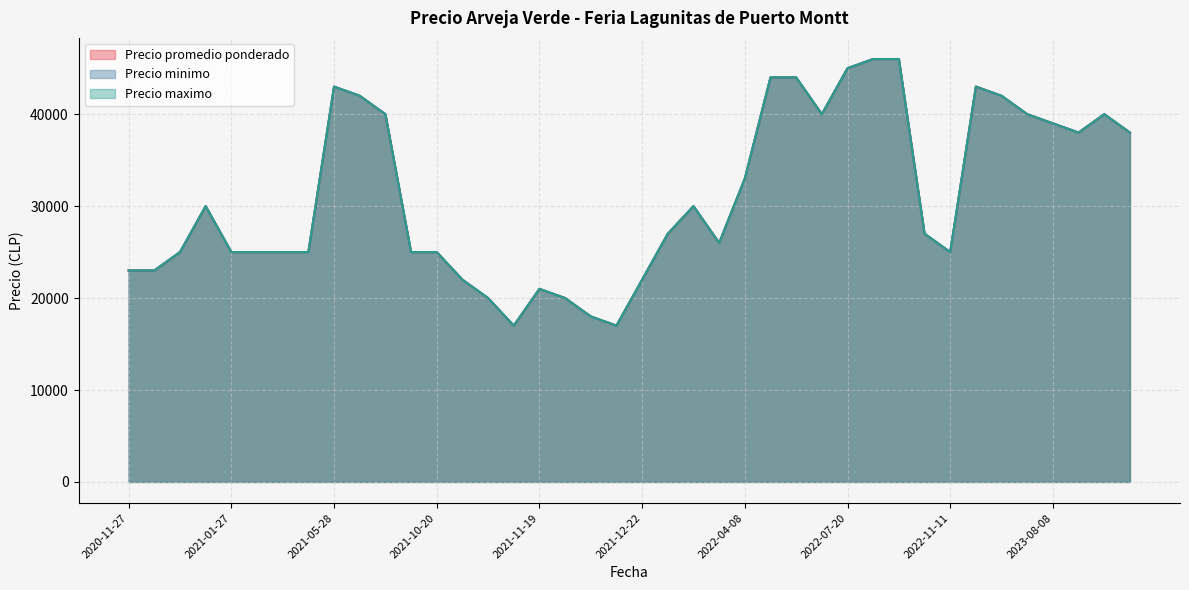

Which series has the largest total across all categories?

Precio promedio ponderado